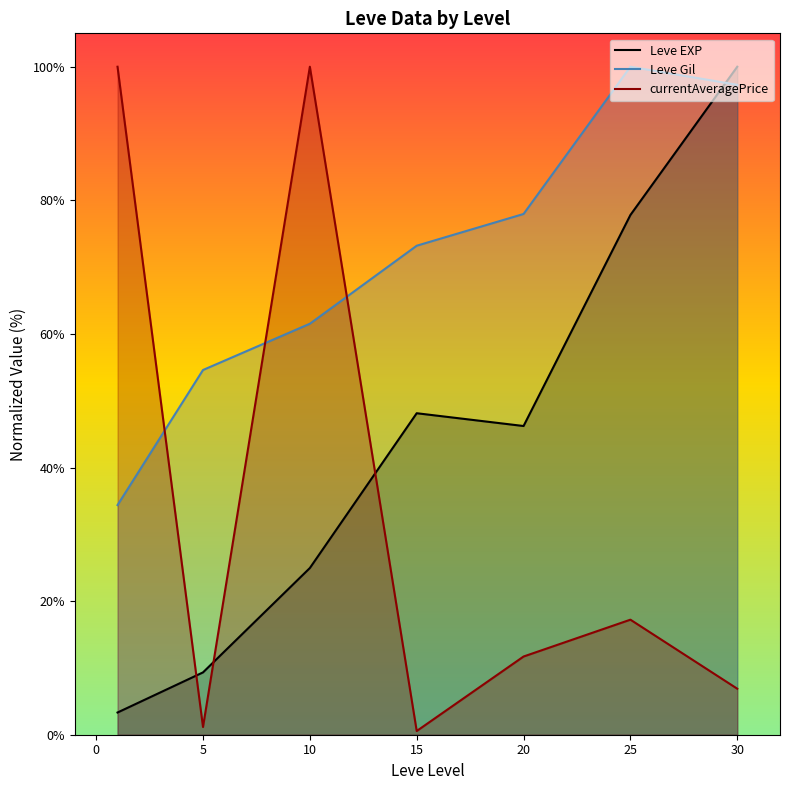

How many intersections are there between Leve EXP and Leve Gil?

1